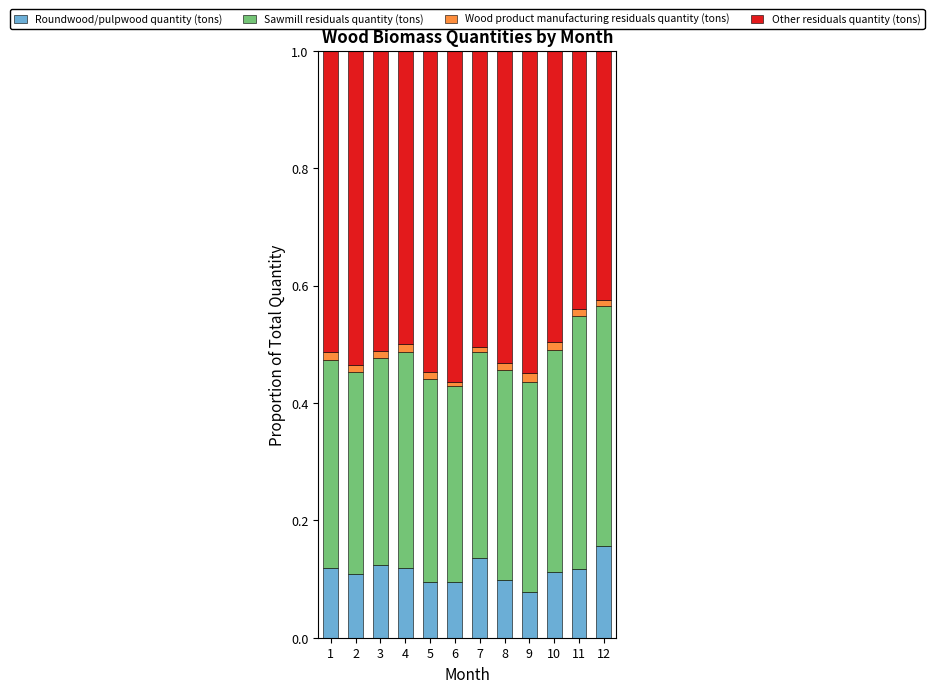

The value of Roundwood/pulpwood quantity (tons) at 11 is 0.0. True or false?

False